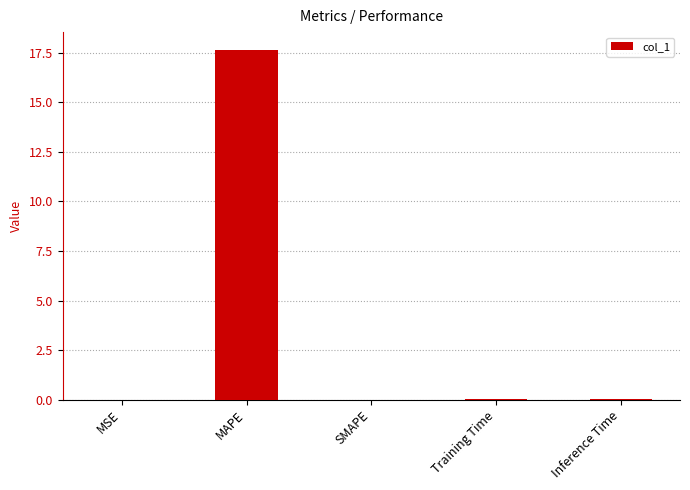

Between MSE and MAPE, which is larger?

MAPE